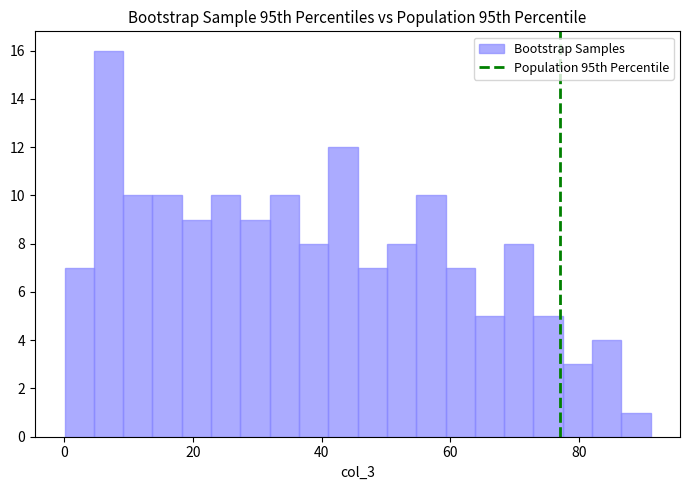

Read against the x-axis, roughly where is the centre of the tallest bar?

6